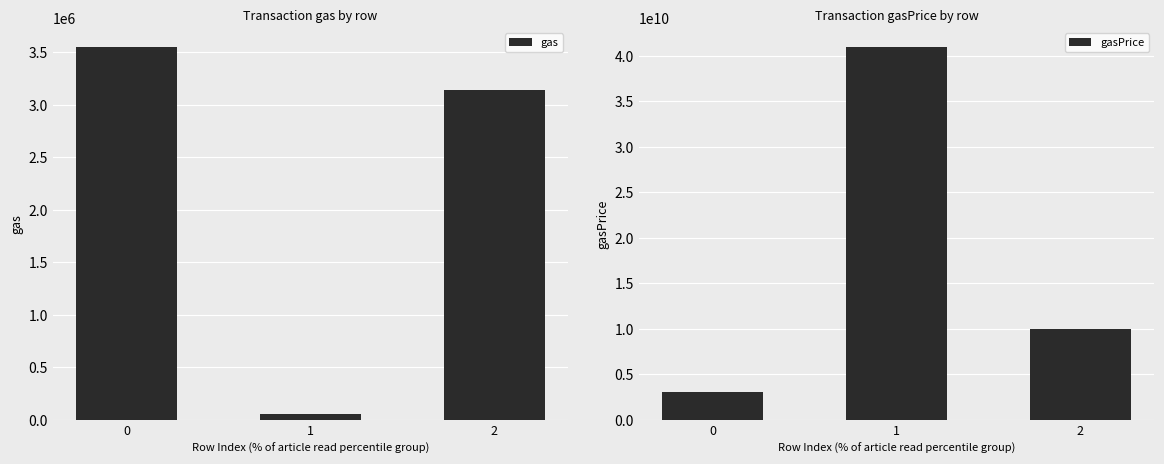

The value of gas at 2 is 5052318. True or false?

False